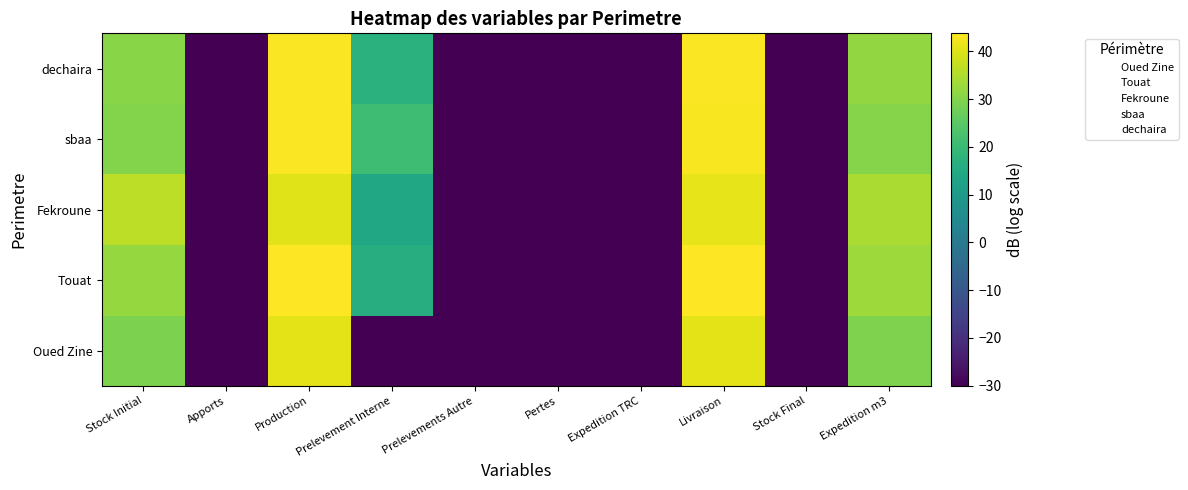

At which category does the chart reach its peak across all series?

Production